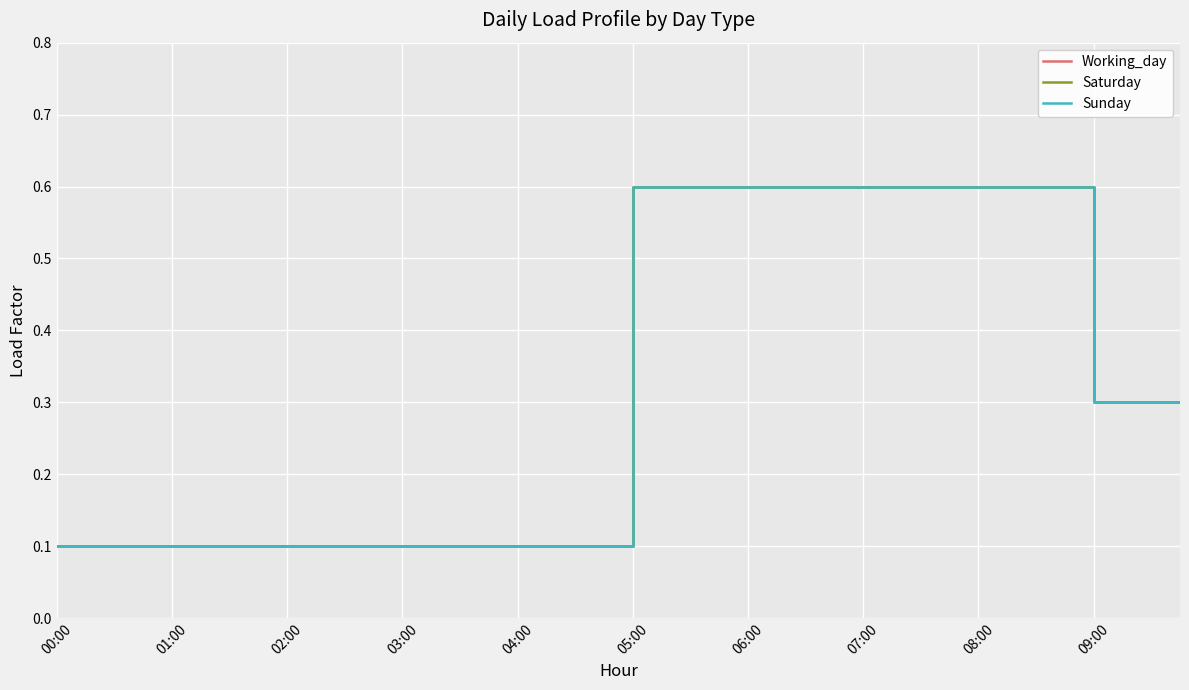

What is the label of the 4th point from the right?

09:00